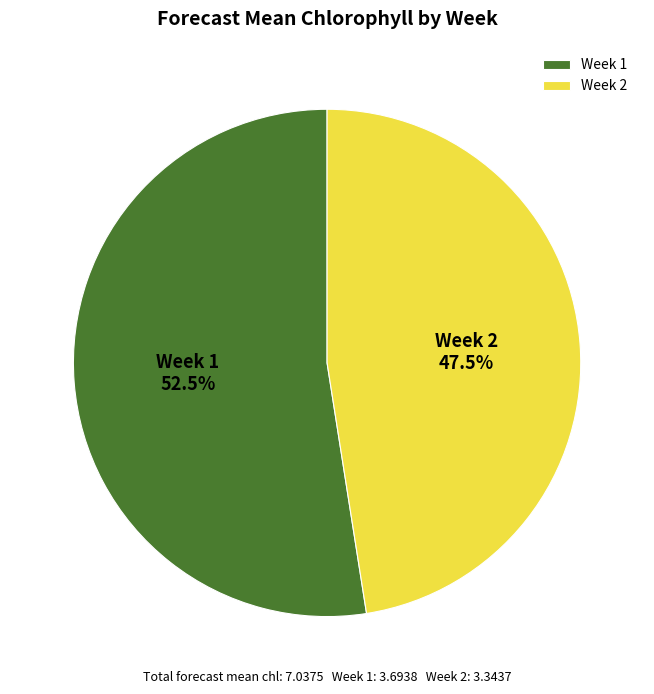

Is Week 2 the majority of the pie?

No